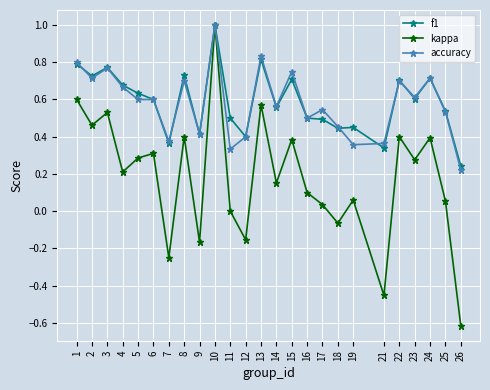

What are all the series names shown in the legend?

f1, kappa, accuracy